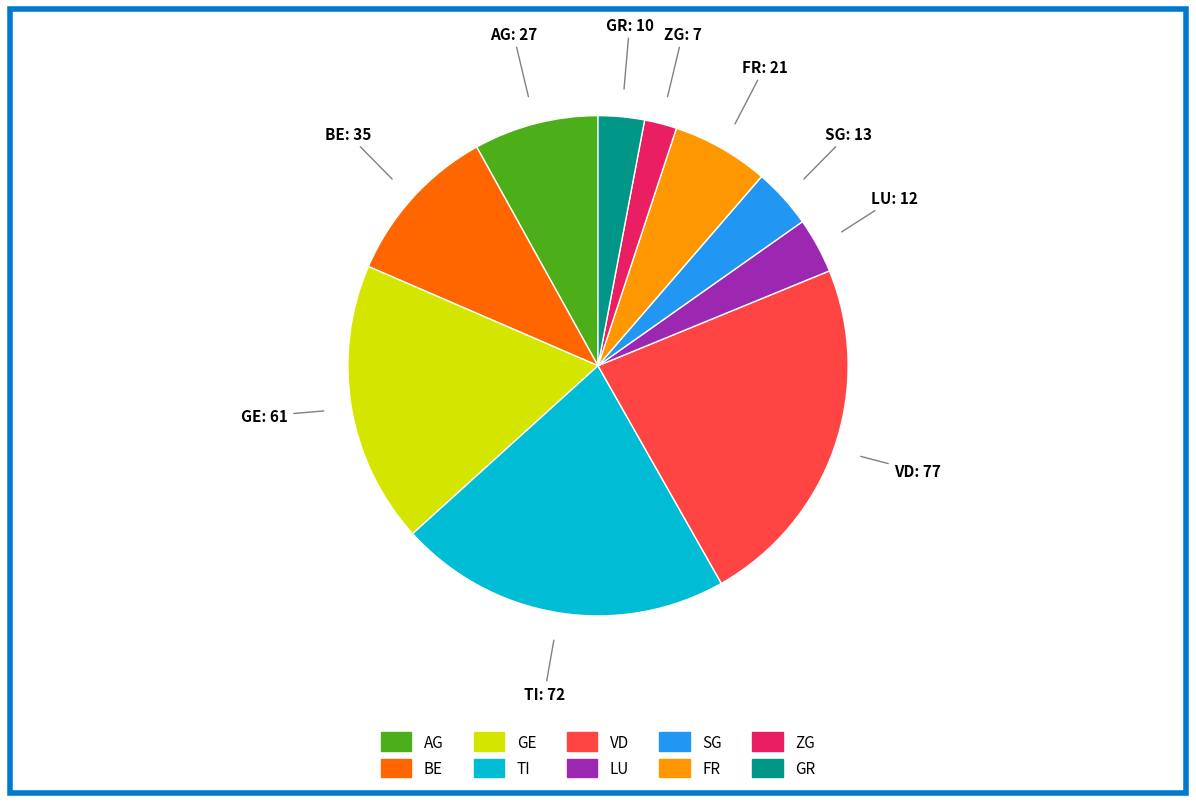

How many slices are in this pie chart?

10